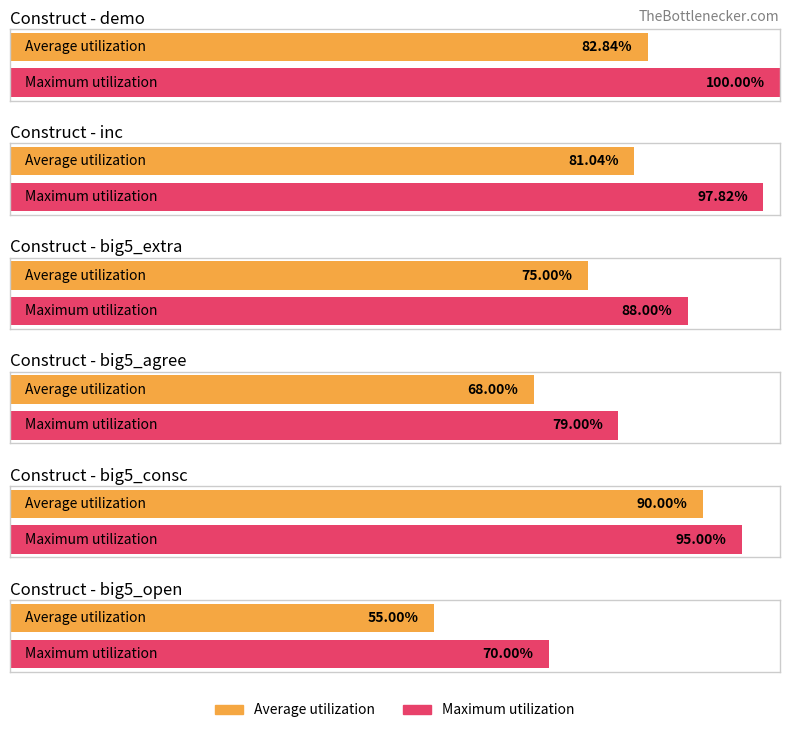

The value of scale at agree_5 is 2. True or false?

False